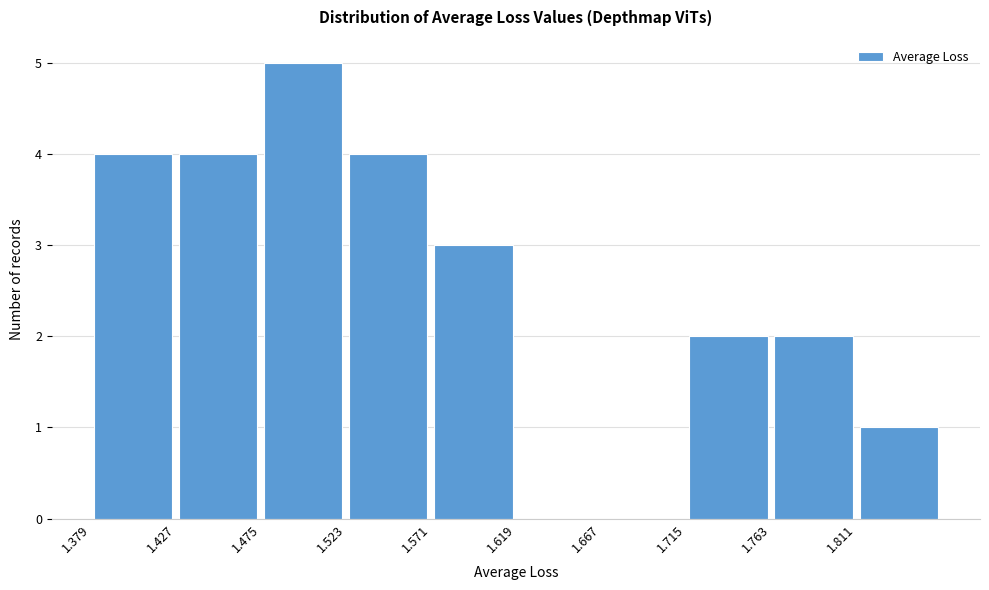

What is the height of the bar covering 1.380 to 1.425 on the x-axis? Neither the bar edges nor the heights are printed on the chart, so give them approximately, as read against the axes.

4